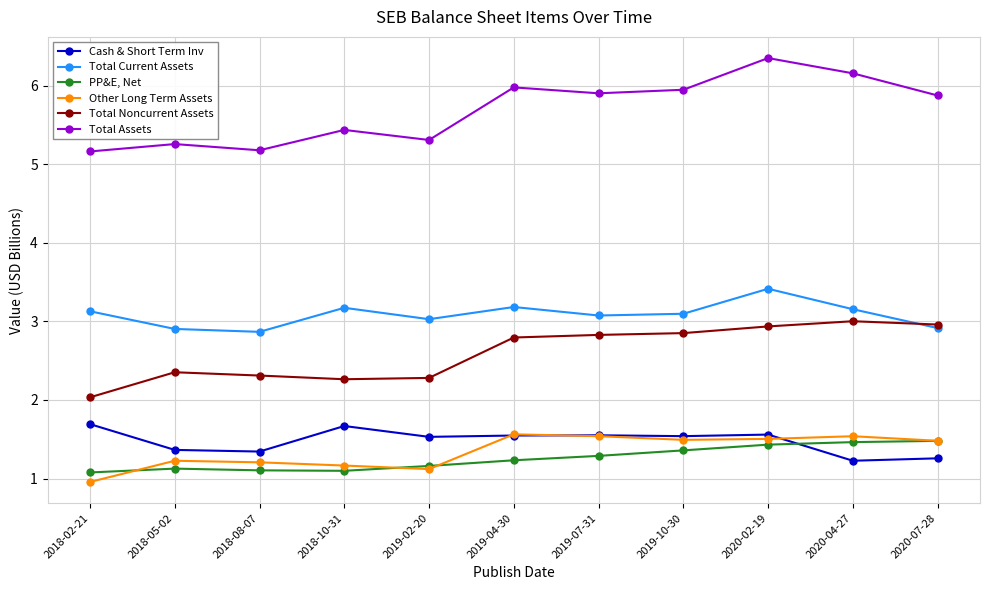

What is the approximate value of Total Assets at 2018-05-02?

5.3